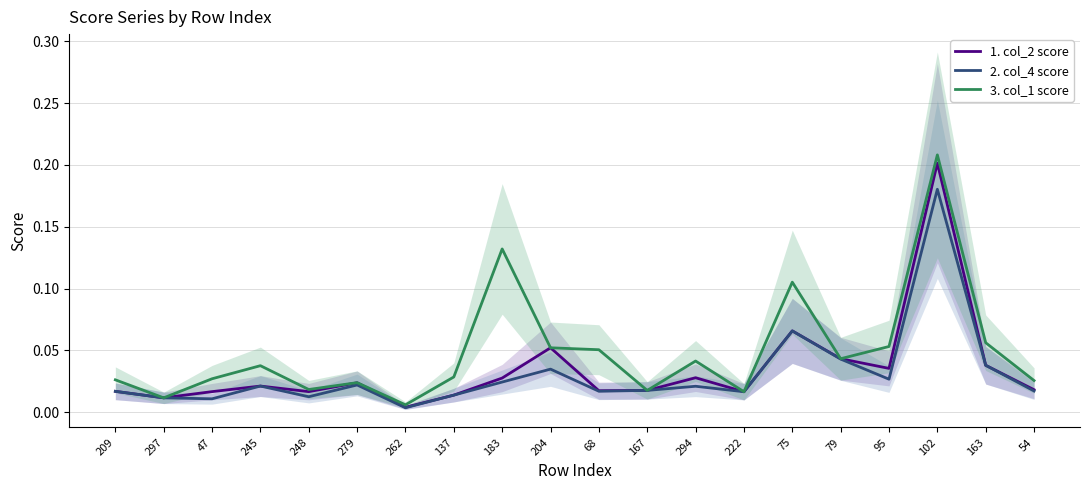

Is the value of 2. col_4 score at 294 greater than the value of 3. col_1 score at 248?

Yes